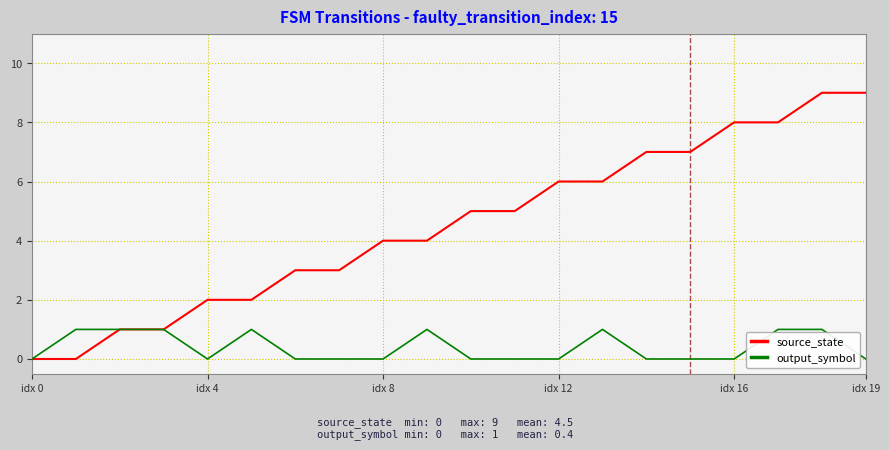

Which series has the largest range (max minus min)?

source_state